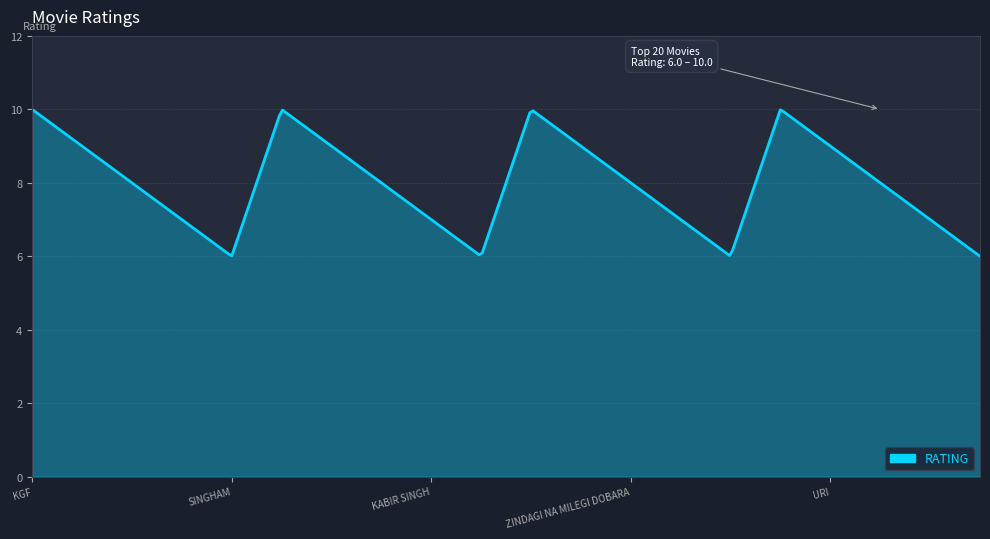

What is the difference between the maximum and minimum values?

4.0